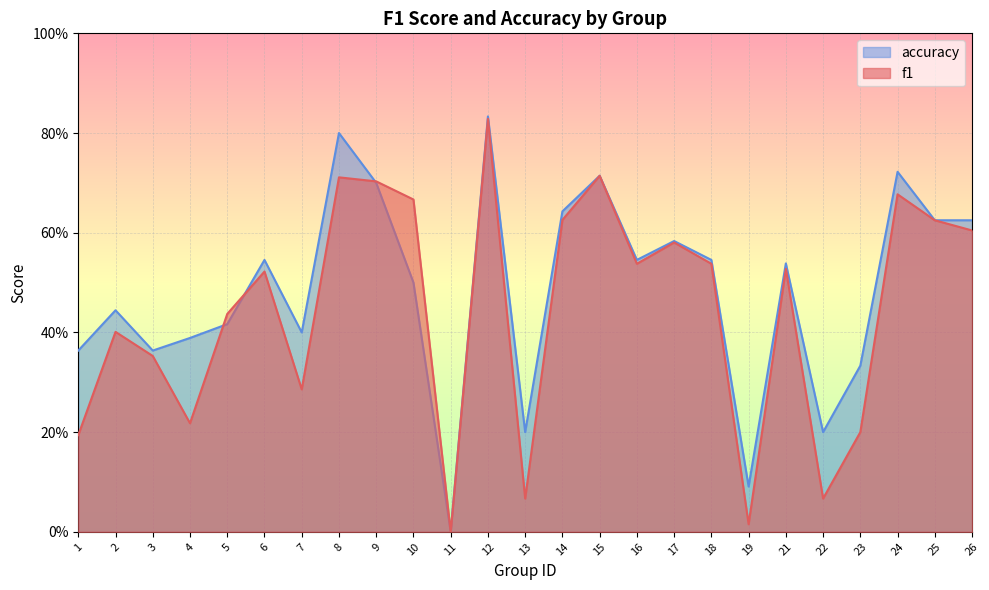

Is it true that accuracy equals 0.0 at 19?

False